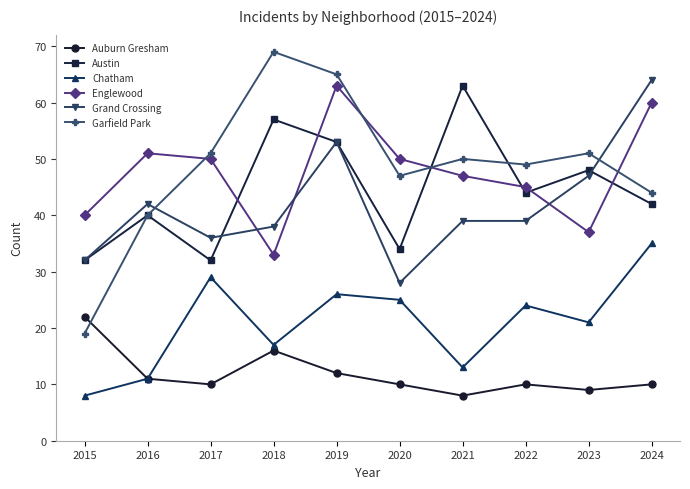

At which category does Austin reach its first local valley?

2017